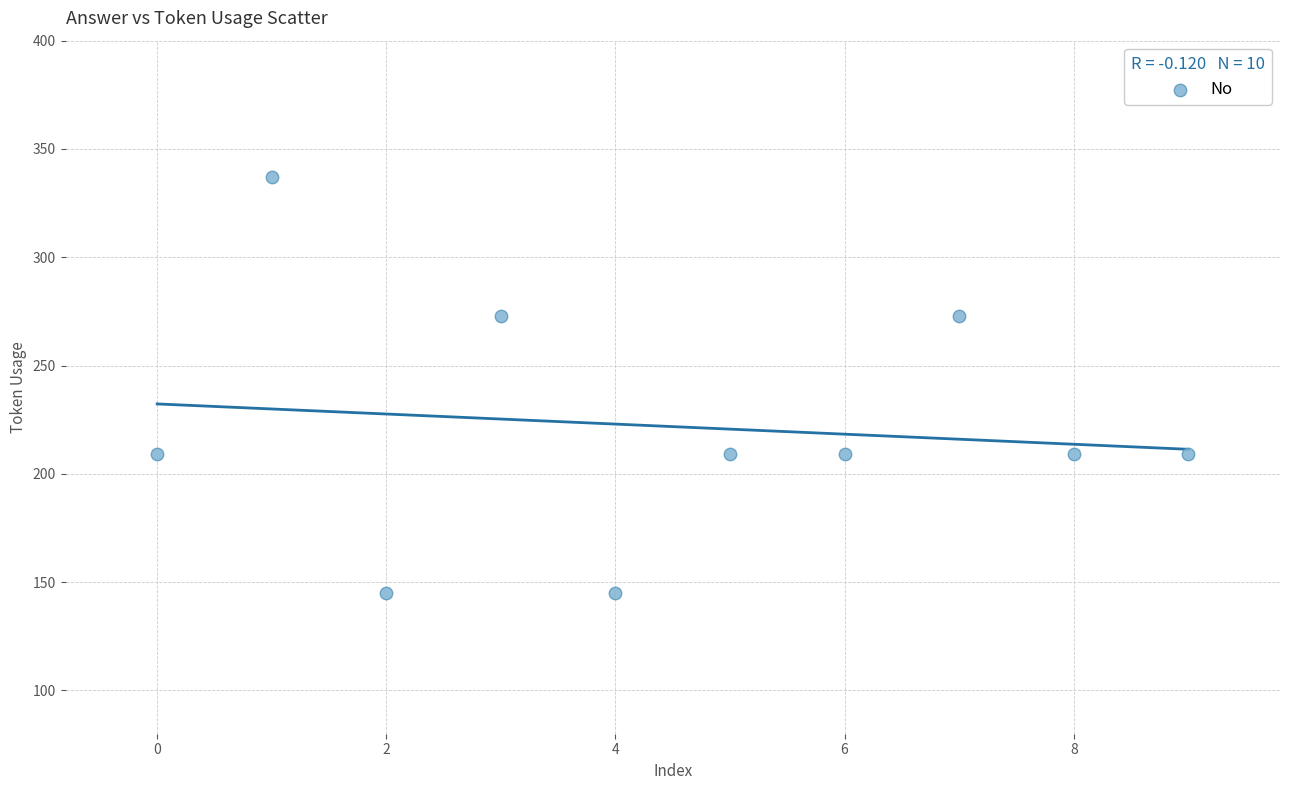

What is the range of Y values (max minus min)?

192